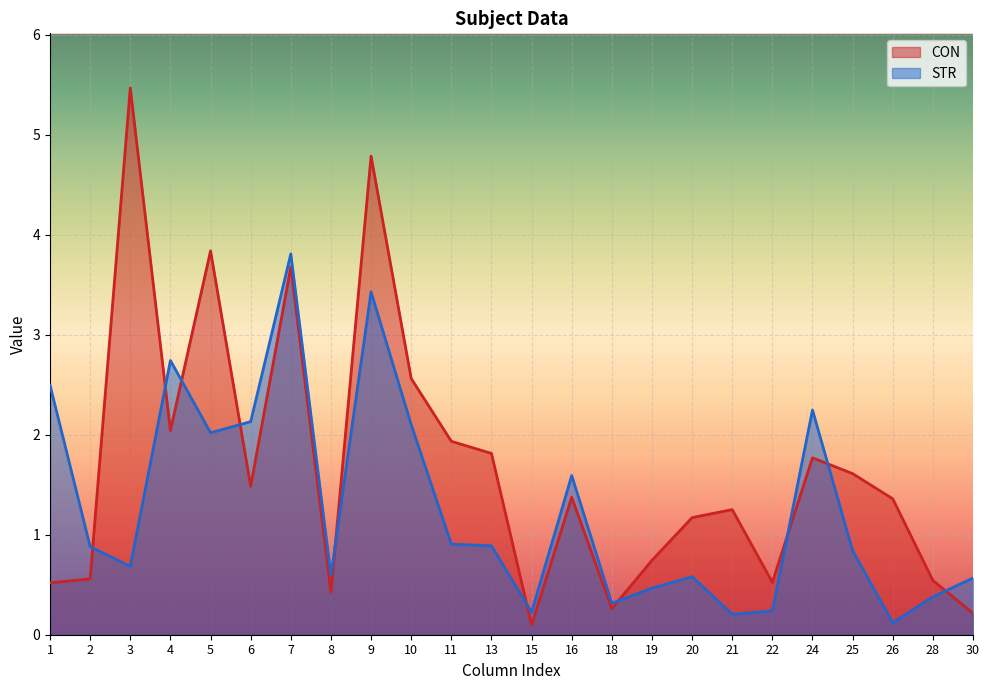

Which series has the largest range (max minus min)?

CON